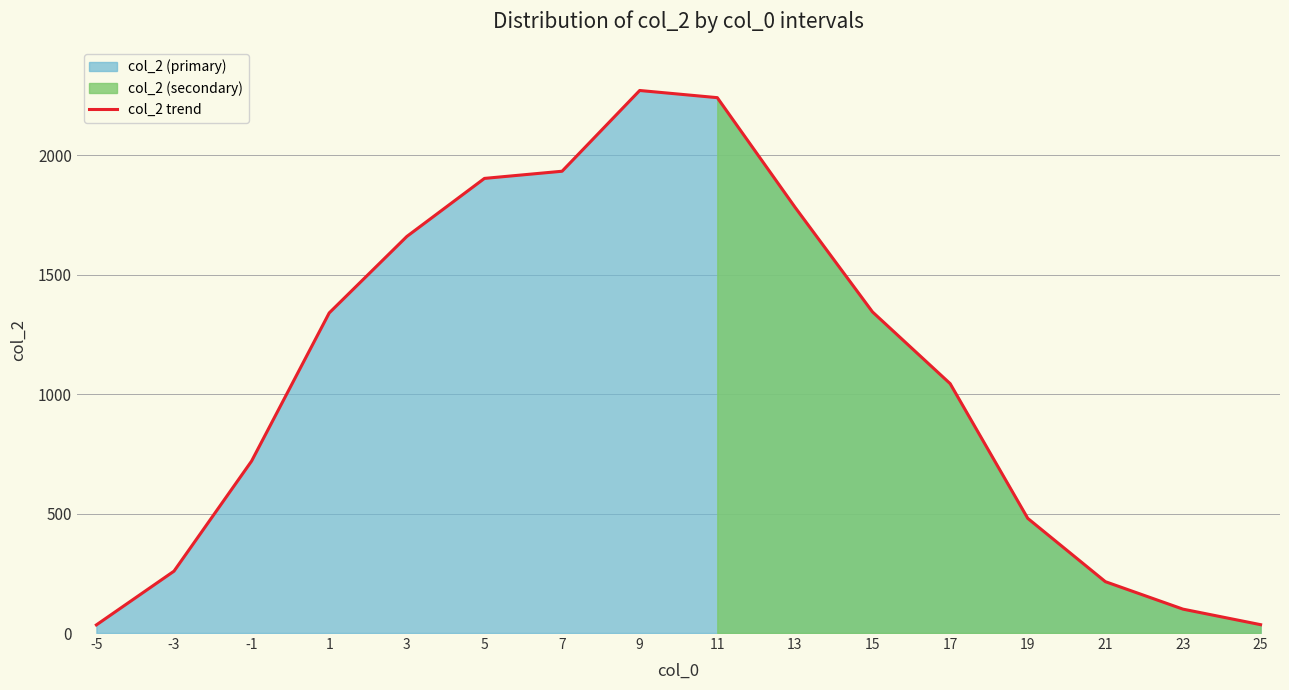

Does the chart have visible grid lines?

Yes